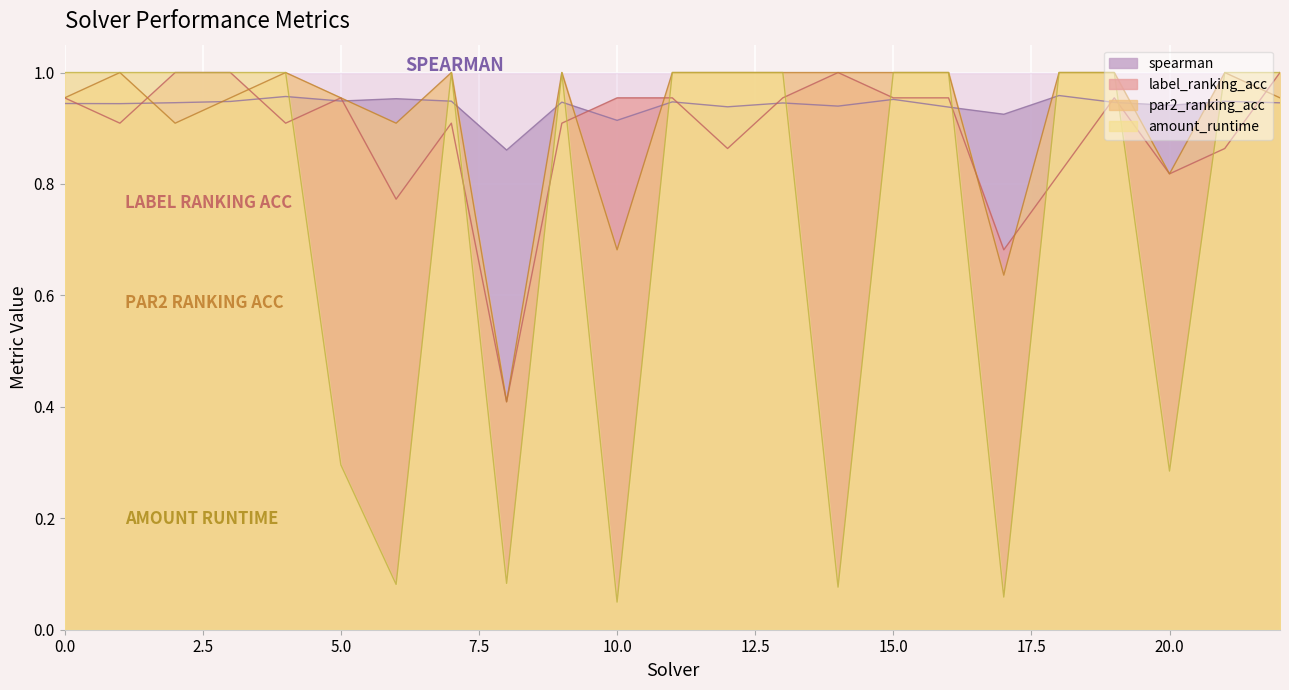

What is the value of the label_ranking_acc point at the 12th from the left?

1.0